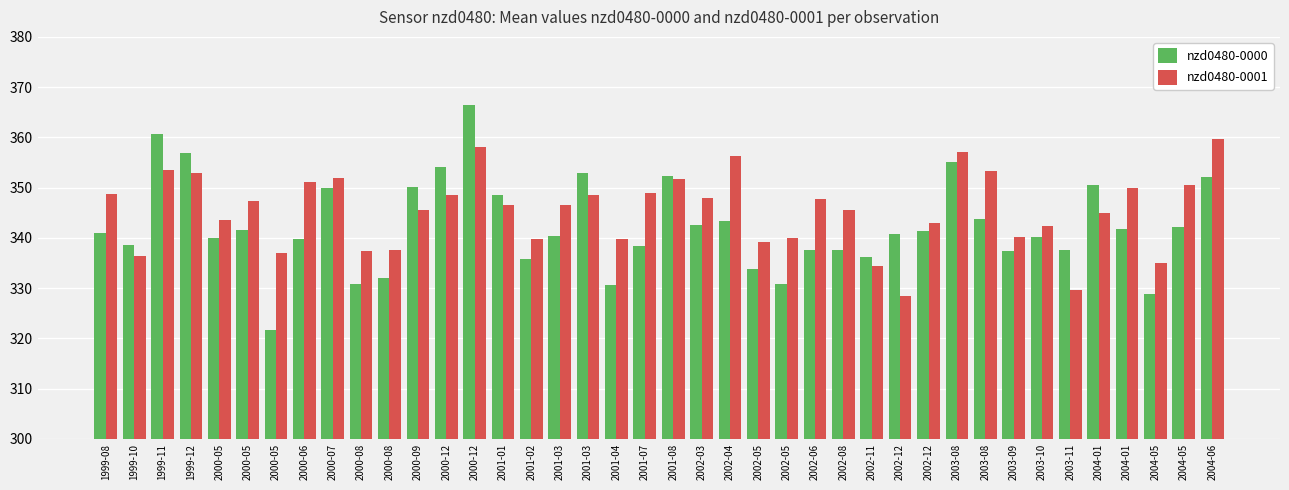

List the series in order of their peak value, highest first.

nzd0480-0000, nzd0480-0001